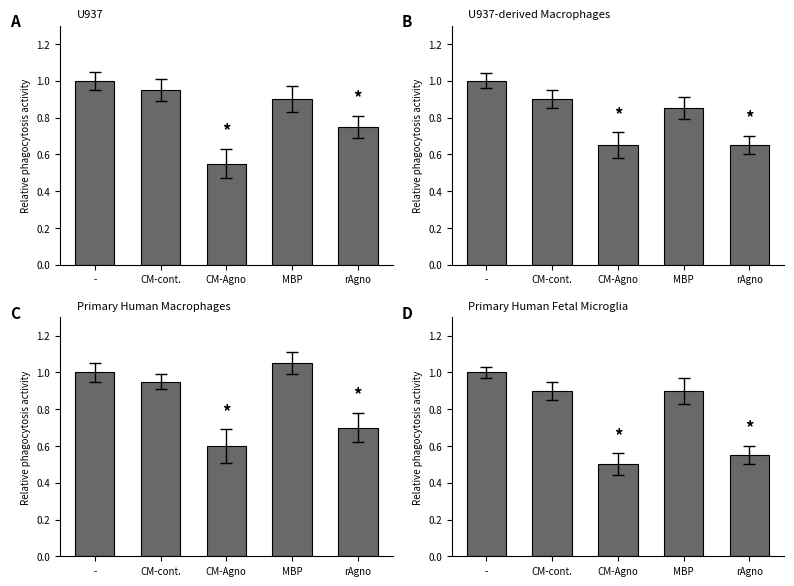

What is the approximate value of Primary Human Macrophages at CM-cont.?

0.9